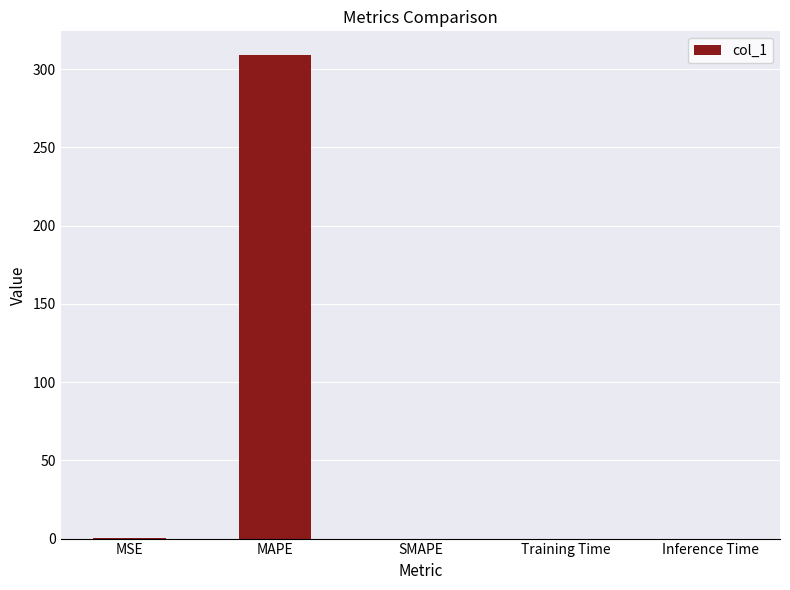

What is the difference between the values at MAPE and MSE?

308.6